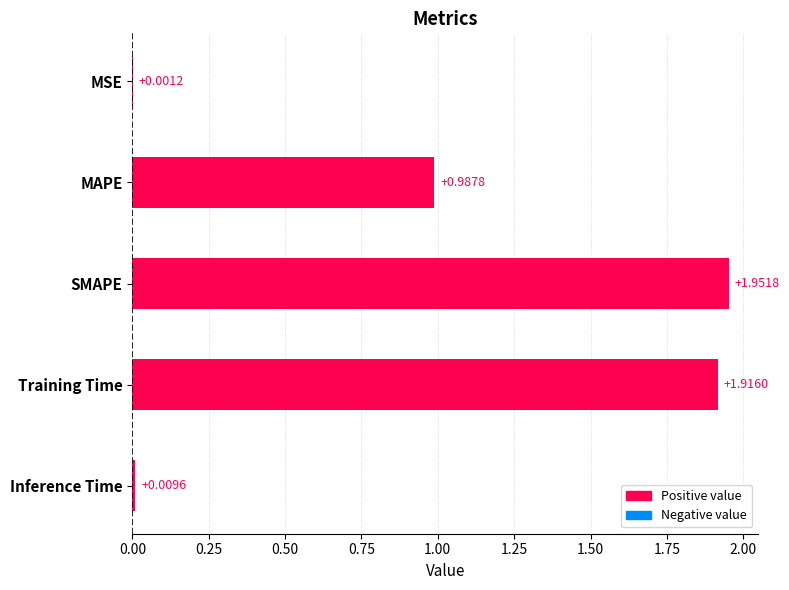

Which category has the highest value across all series?

SMAPE